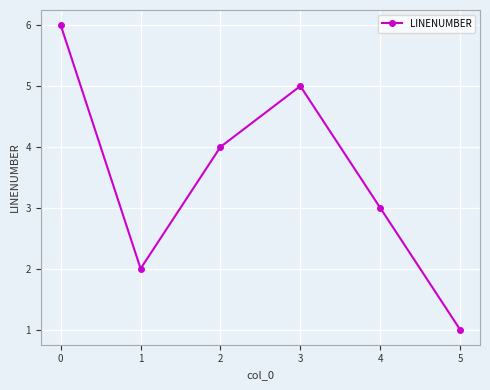

How many series are shown in this chart?

1